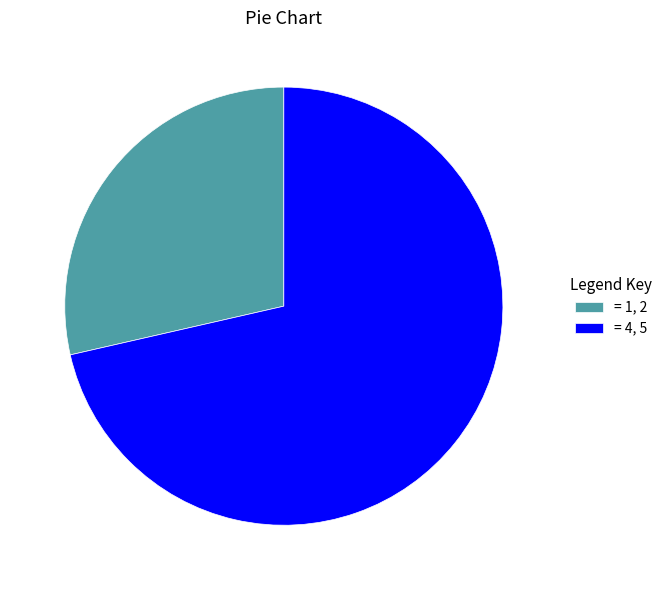

The = 4, 5 slice represents 83% of the pie. True or false?

False